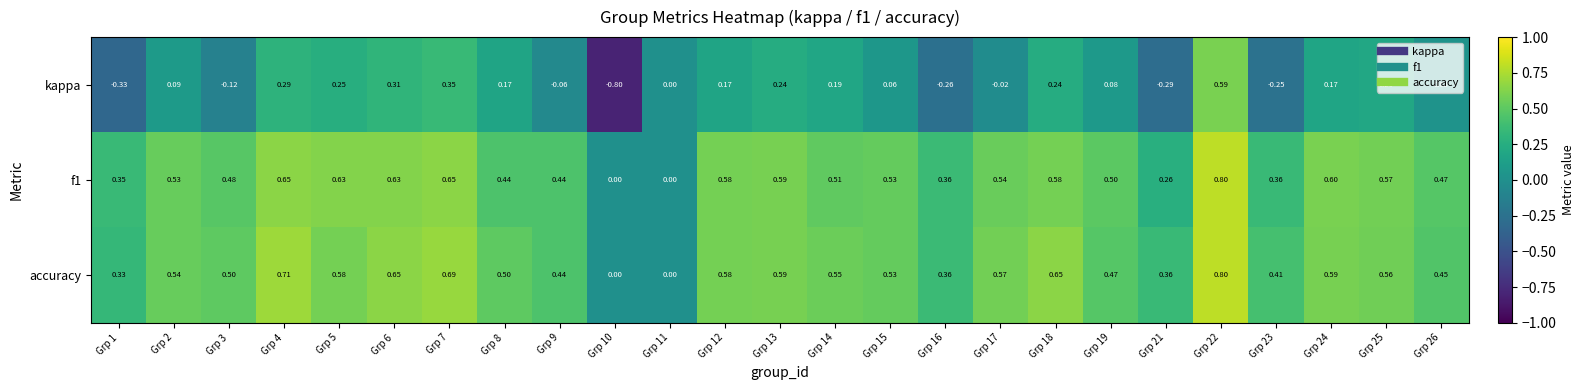

How many distinct data groups are displayed?

3